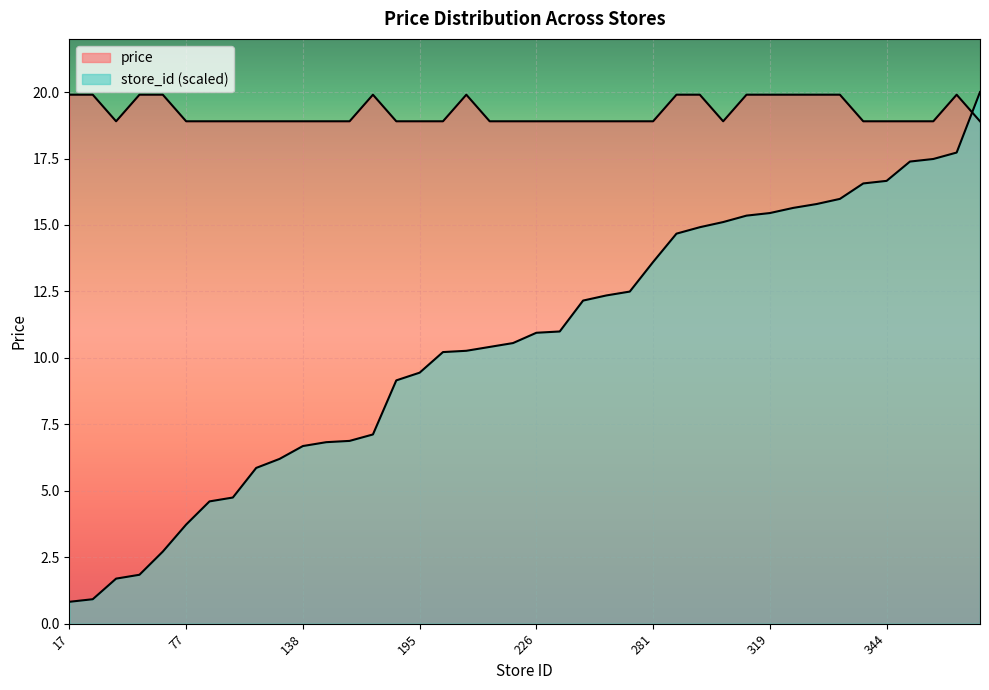

What is the difference between the maximum and minimum values in the price series?

1.0